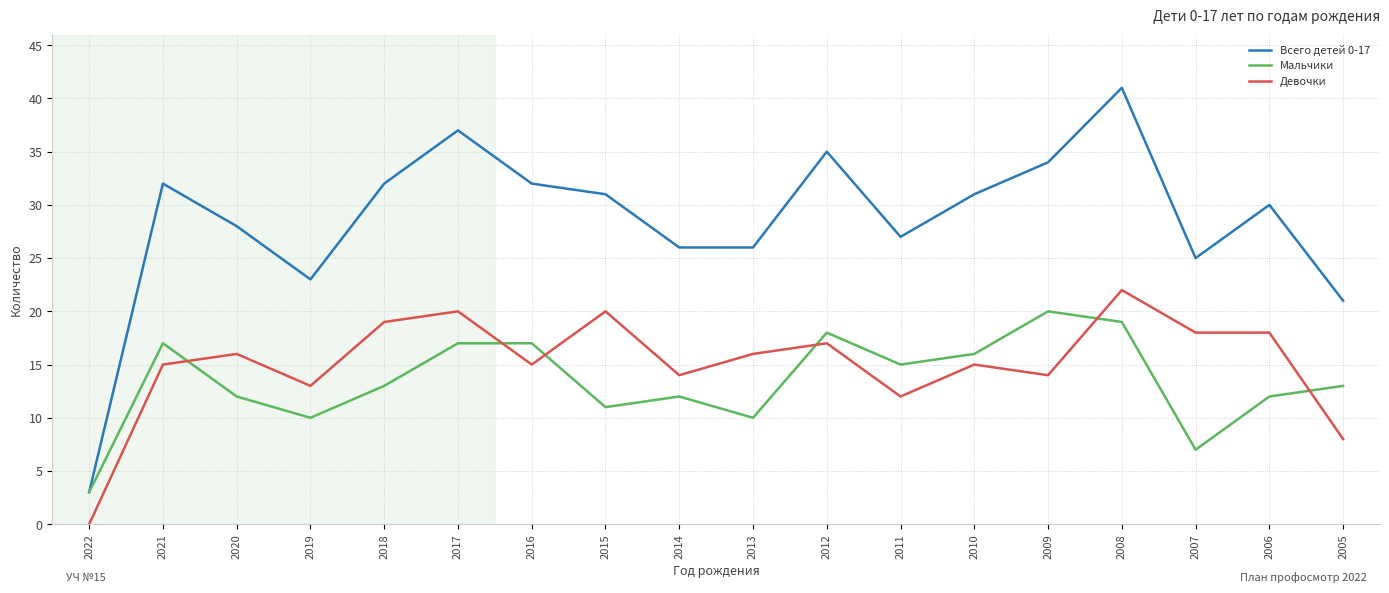

Rank the series by their maximum value, from highest to lowest.

Всего детей 0-17, Девочки, Мальчики